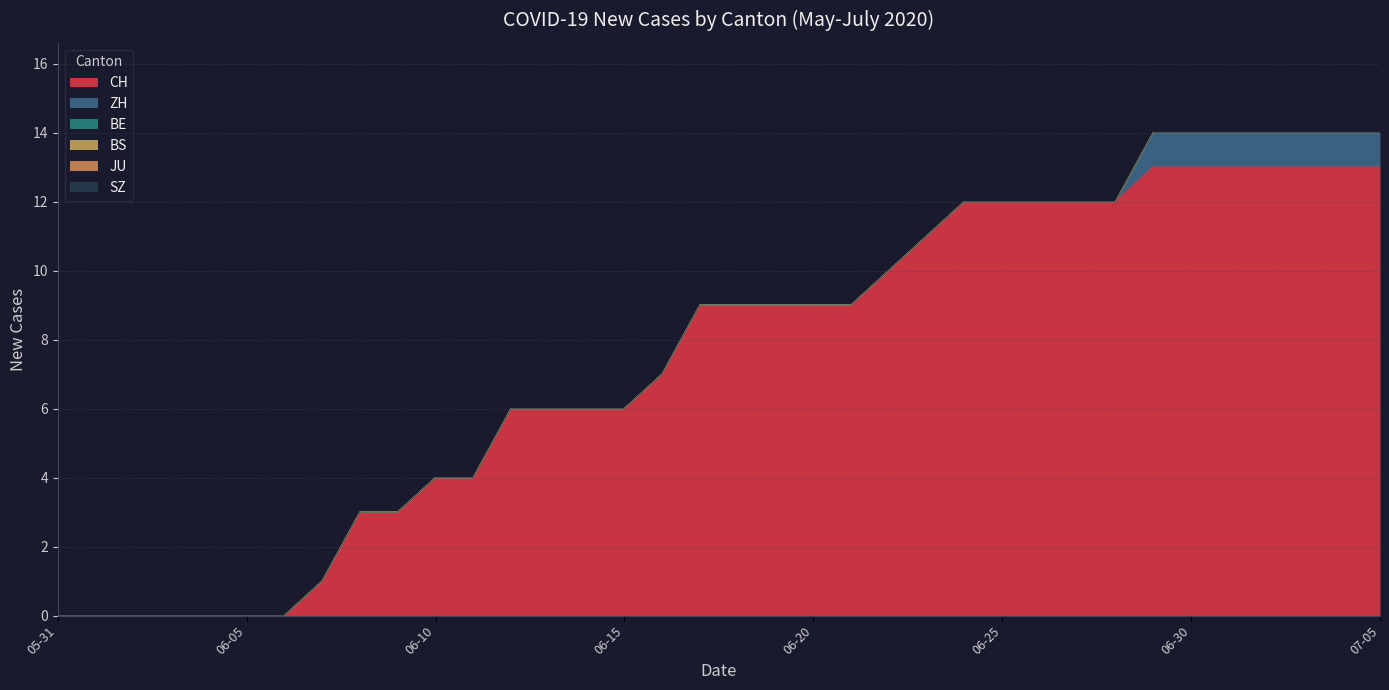

Reading left to right, transcribe all the data shown in this chart.

CH: 0	0	0	0	0	0	0	1	3	3	4	4	6	6	6	6	7	9	9	9	9	9	10	11	12	12	12	12	12	13	13	13	13	13	13	13
ZH: 0	0	0	0	0	0	0	0	0	0	0	0	0	0	0	0	0	0	0	0	0	0	0	0	0	0	0	0	0	1	1	1	1	1	1	1
BE: 0	0	0	0	0	0	0	0	0	0	0	0	0	0	0	0	0	0	0	0	0	0	0	0	0	0	0	0	0	0	0	0	0	0	0	0
BS: 0	0	0	0	0	0	0	0	0	0	0	0	0	0	0	0	0	0	0	0	0	0	0	0	0	0	0	0	0	0	0	0	0	0	0	0
JU: 0	0	0	0	0	0	0	0	0	0	0	0	0	0	0	0	0	0	0	0	0	0	0	0	0	0	0	0	0	0	0	0	0	0	0	0
SZ: 0	0	0	0	0	0	0	0	0	0	0	0	0	0	0	0	0	0	0	0	0	0	0	0	0	0	0	0	0	0	0	0	0	0	0	0